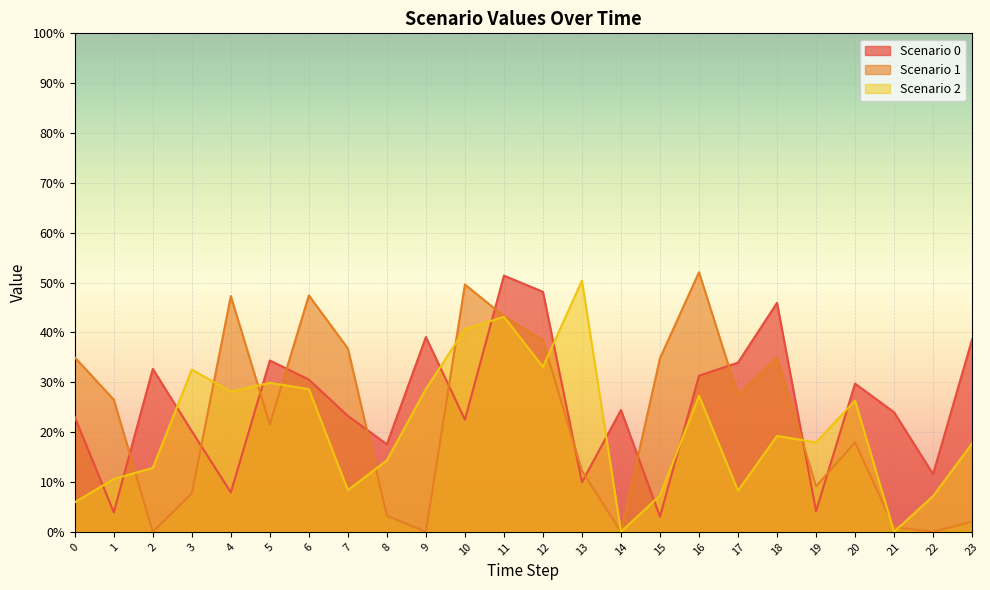

After their last crossing, which series has the higher values: Scenario 1 or Scenario 0?

Scenario 0